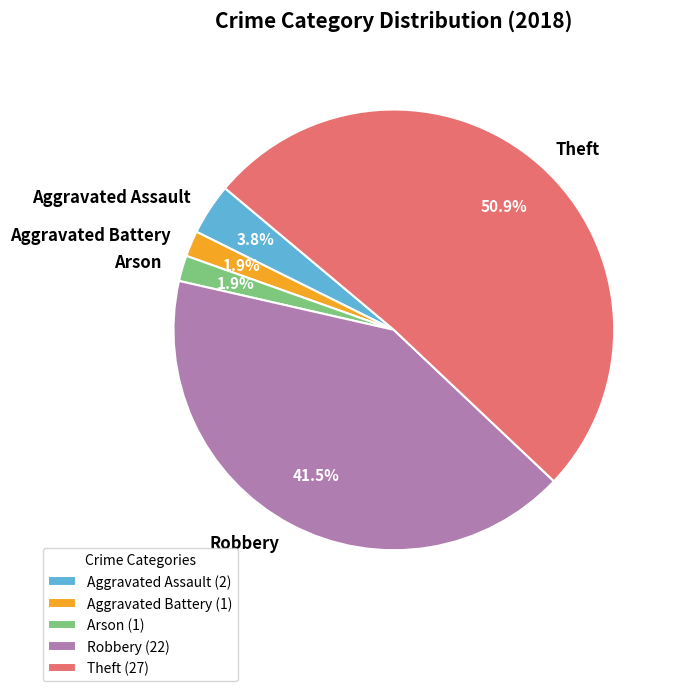

What is the majority slice?

Theft